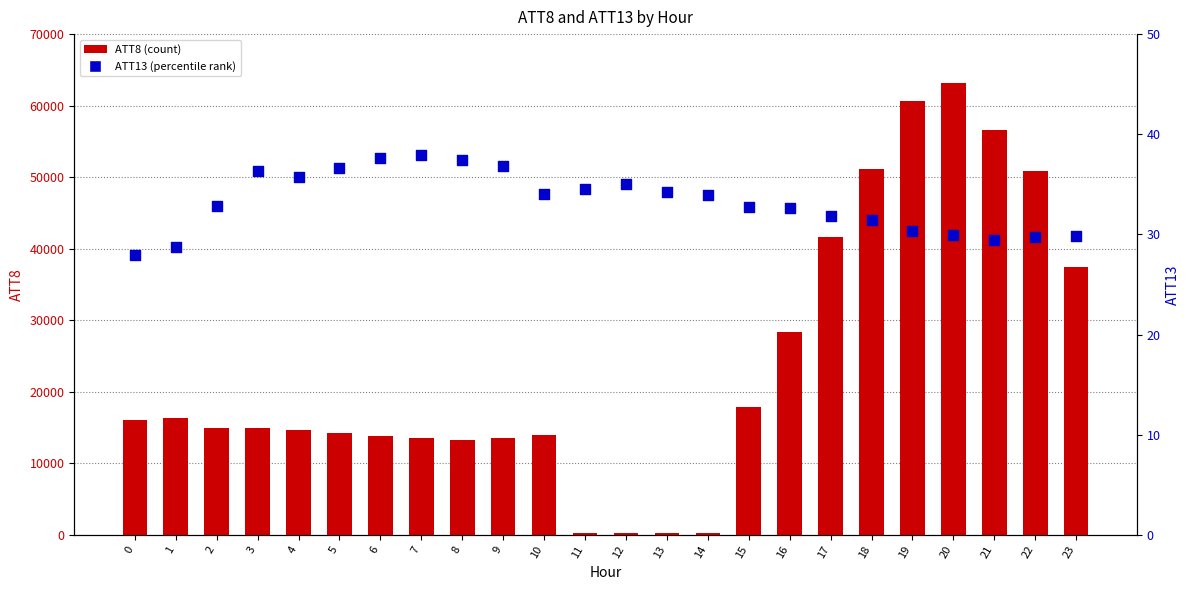

At which category is the sum across all series the highest?

20